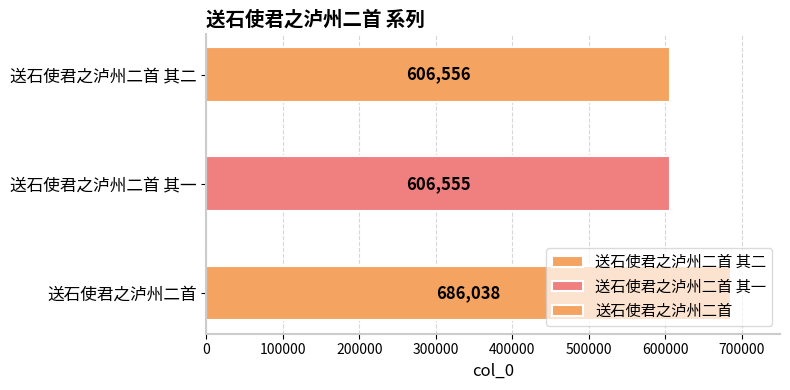

Which category has the highest value across all series?

送石使君之泸州二首